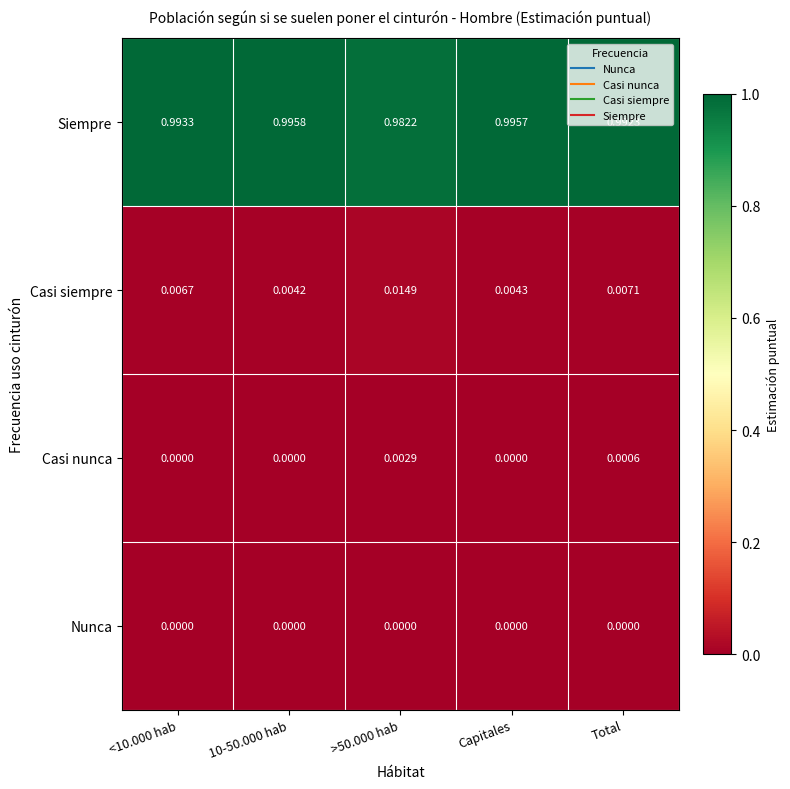

Which series has the widest spread of values?

Siempre